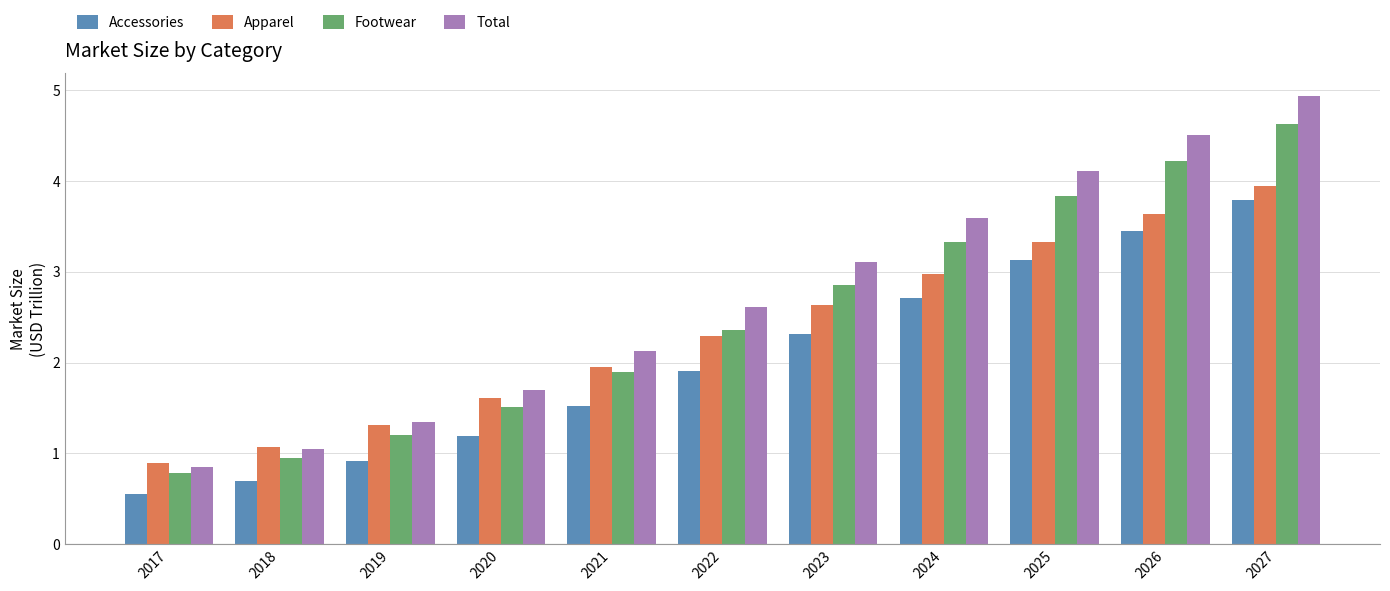

The Accessories series shows 0.4 at 2018. True or false?

False